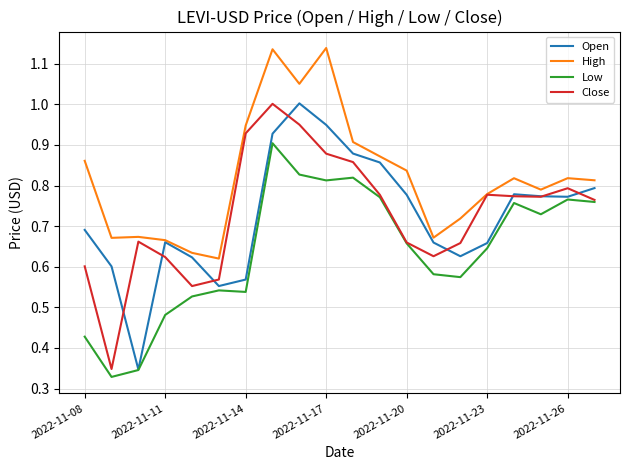

True or false: High and Low intersect in this chart.

False